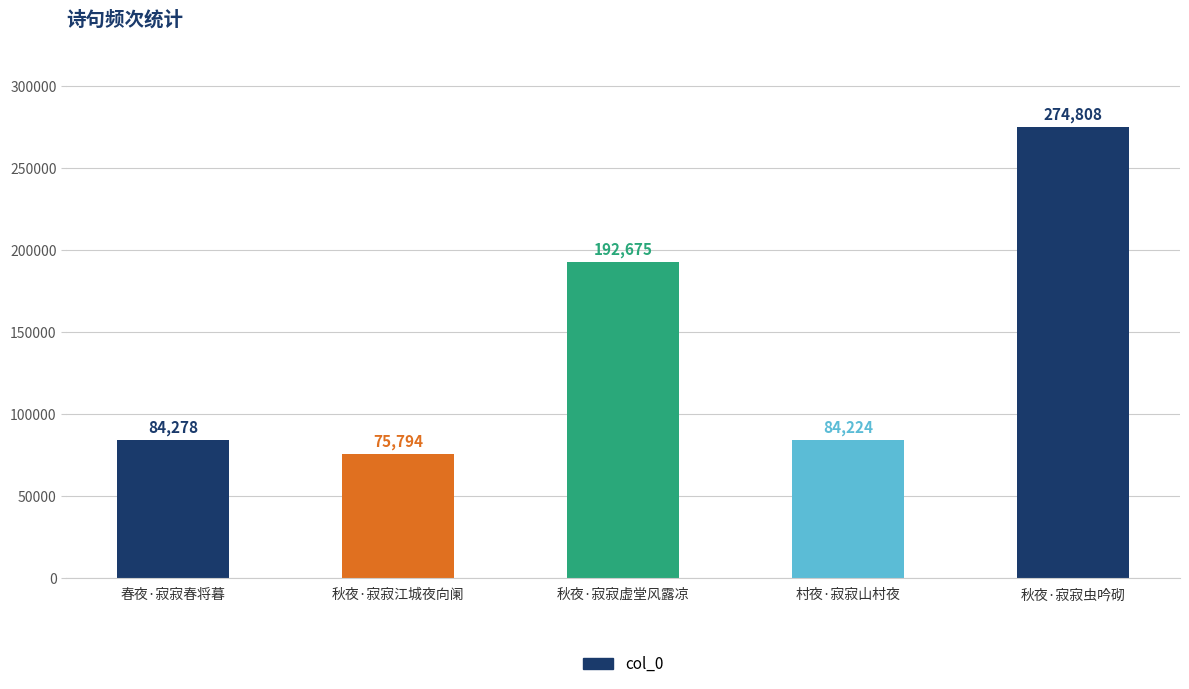

What is the change in value from 村夜·寂寂山村夜 to 秋夜·寂寂虫吟砌?

+190584